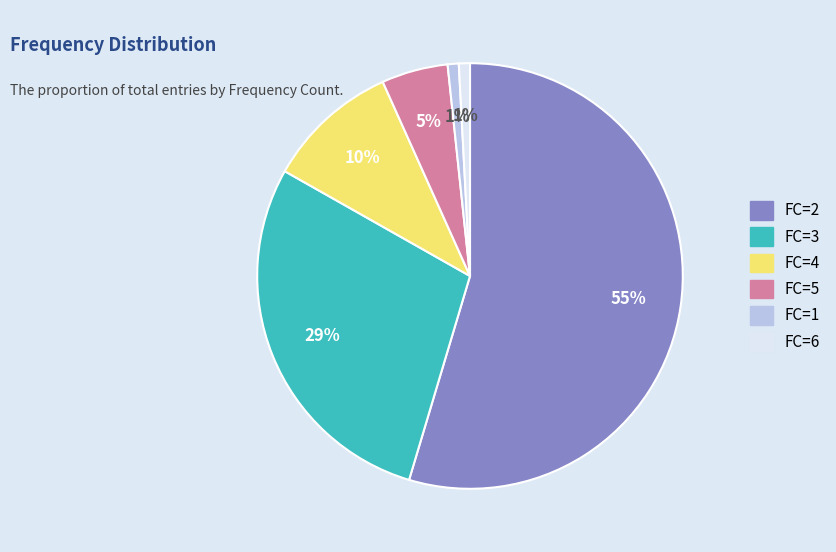

To the nearest percent, what is the average slice percentage?

17%